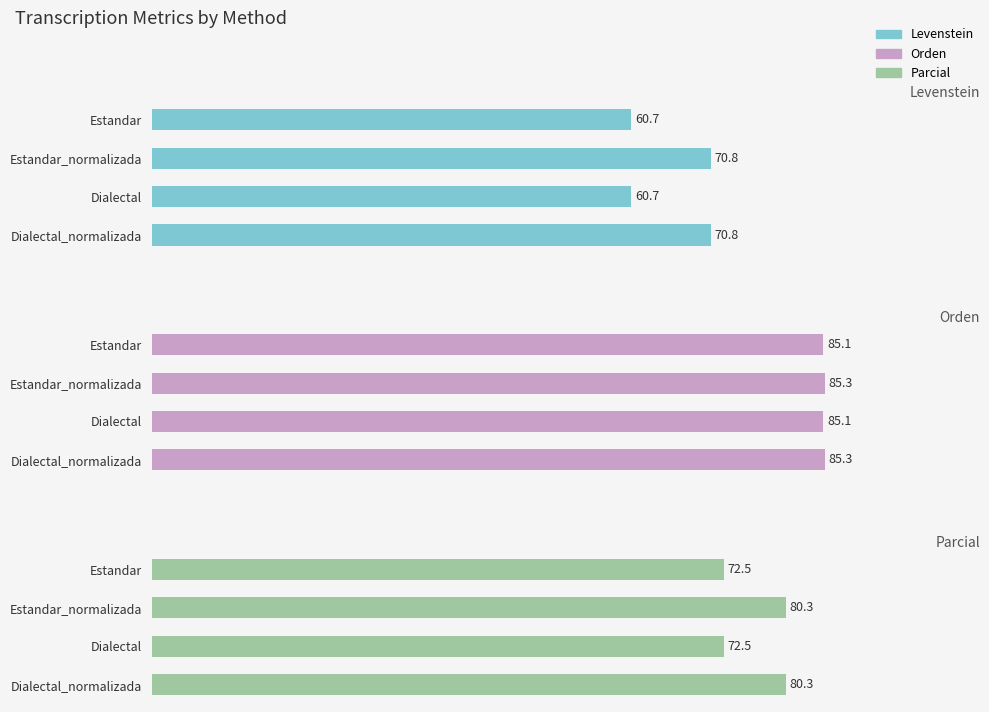

The value of Levenstein at Estandar_normalizada is 35.6. True or false?

False